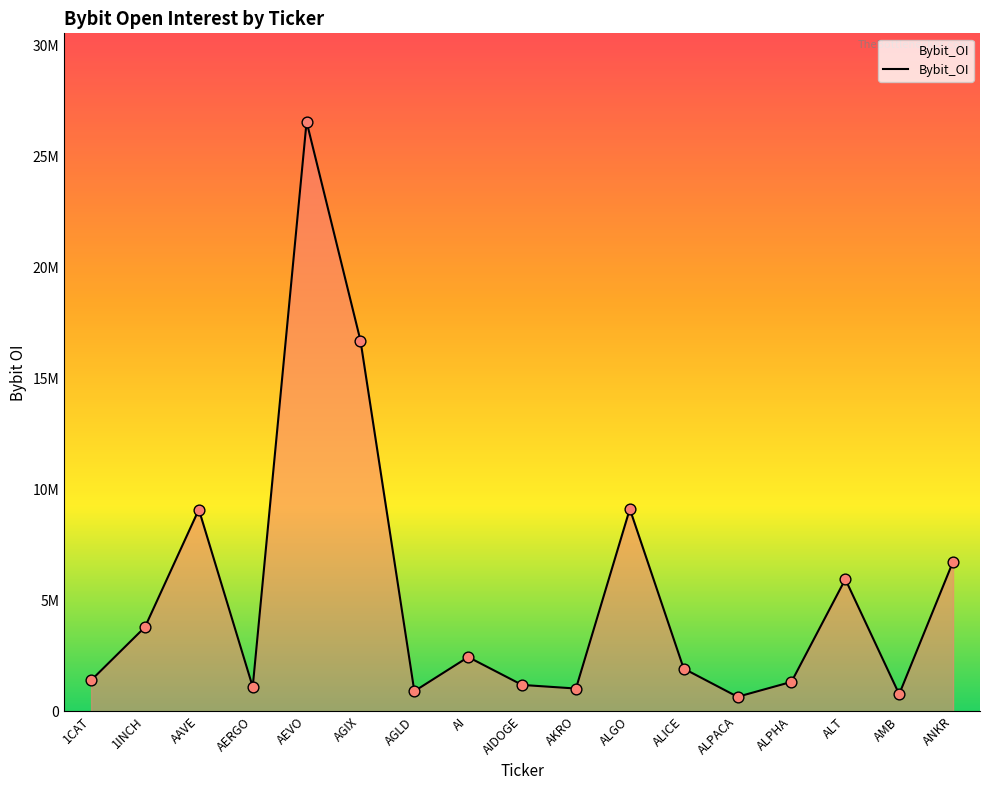

What is the ratio of the value at 1CAT to the value at AAVE?

0.2